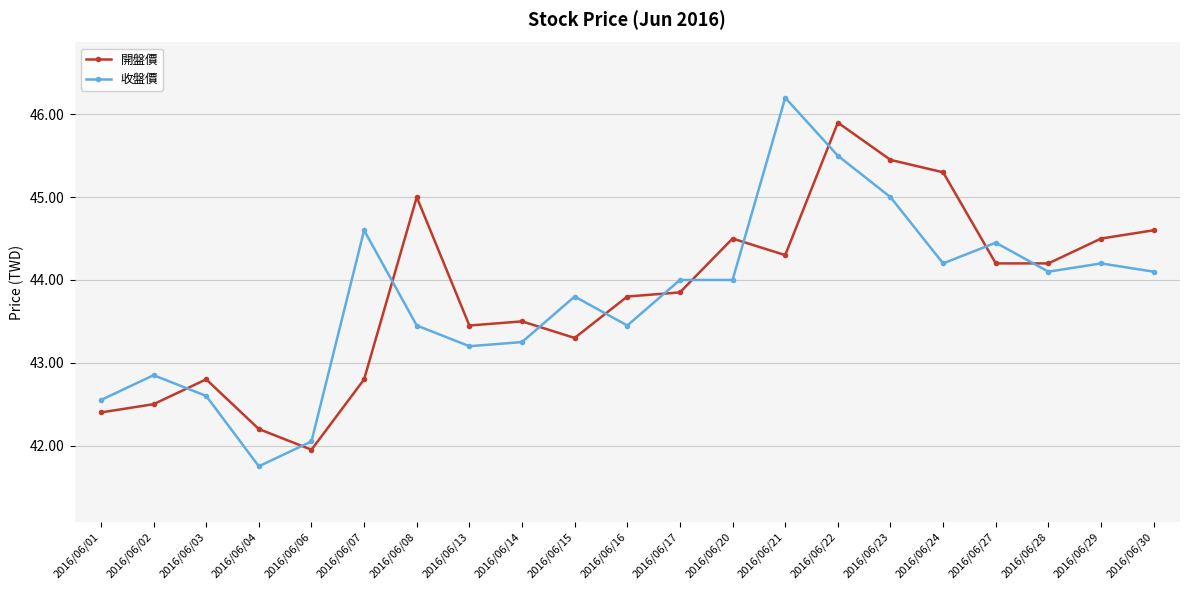

Which series has the largest total across all categories?

開盤價